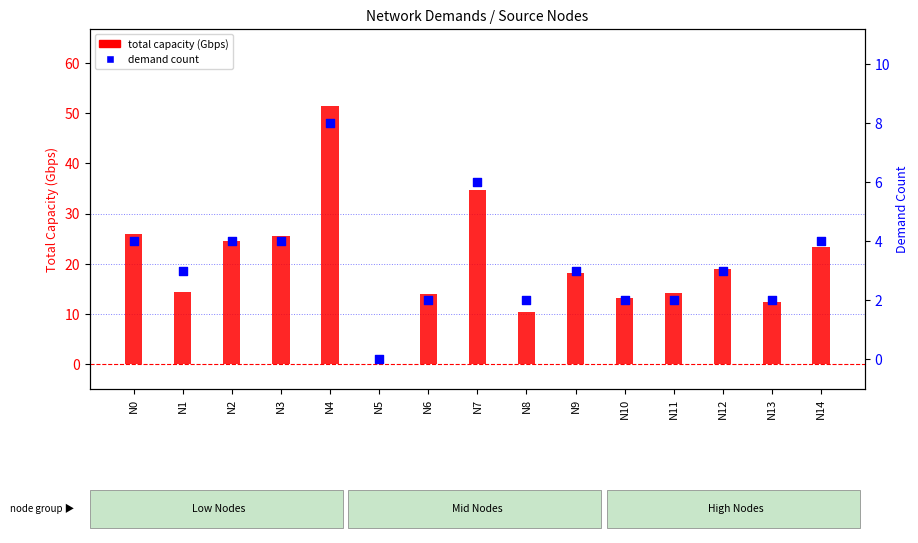

Is the value of total capacity (Gbps) at N11 greater than the value of demand count at N1?

Yes